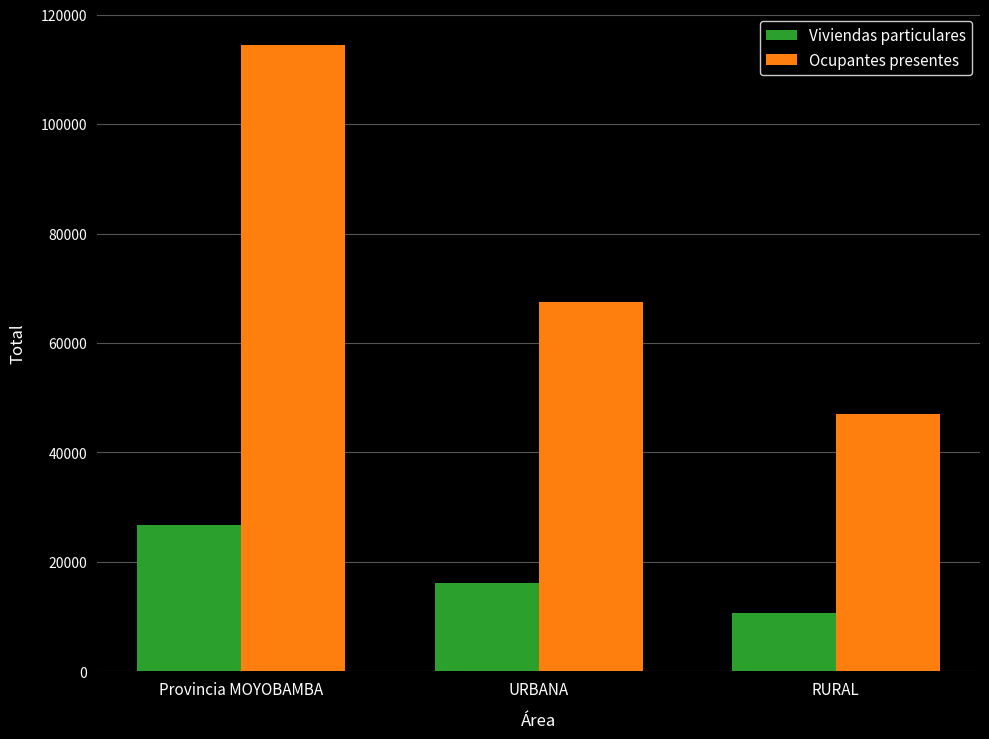

True or false: Viviendas particulares has a value of 26795 at Provincia MOYOBAMBA.

True